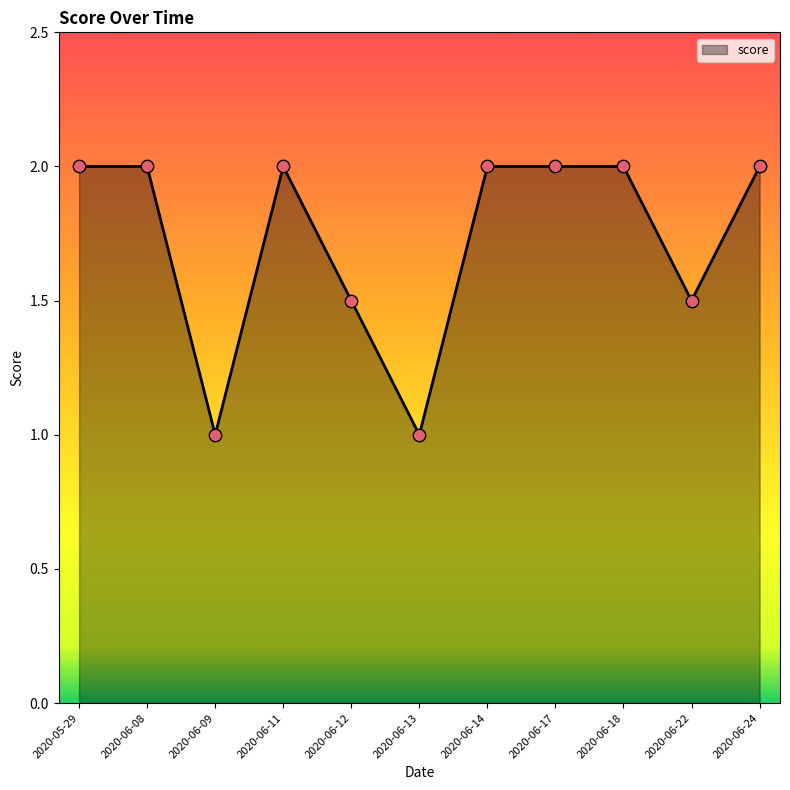

What is the change in value from 2020-06-08 to 2020-06-22?

-0.5